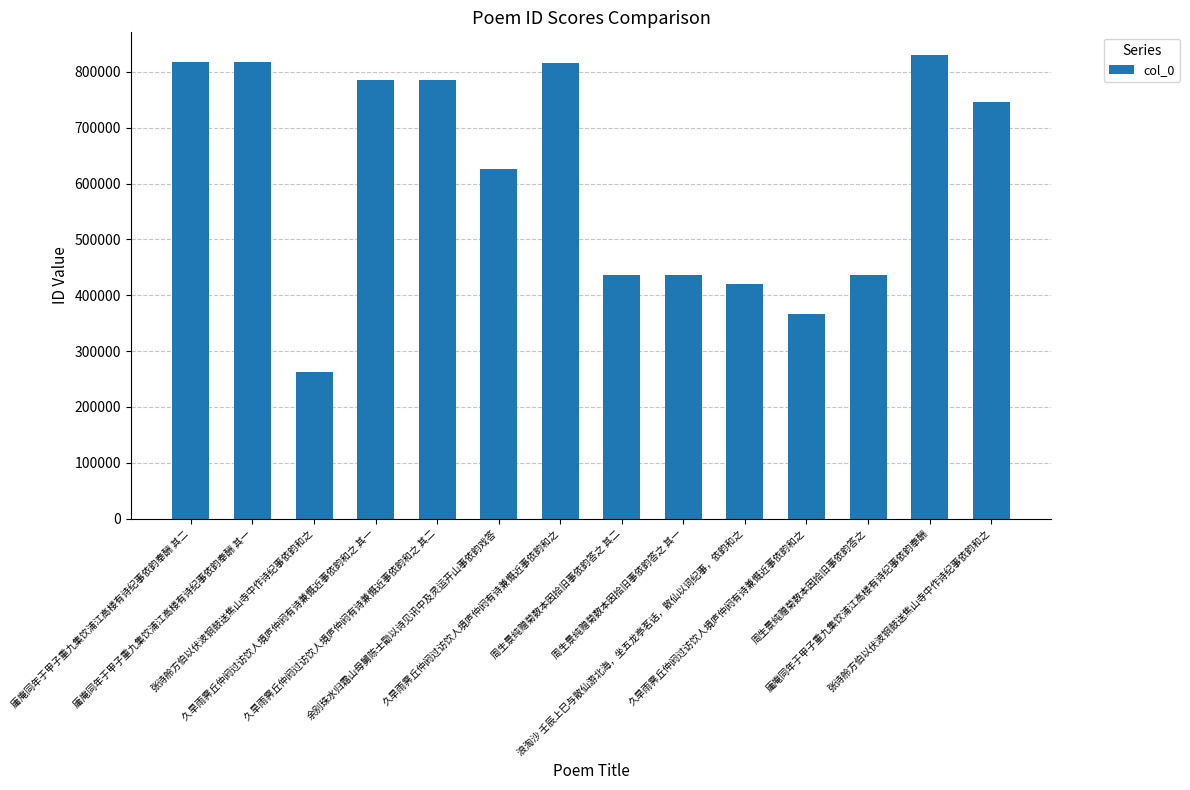

Which label corresponds to the smallest value in the chart?

张诗舲方伯以伏波铜鼓送焦山寺中作诗纪事依韵和之